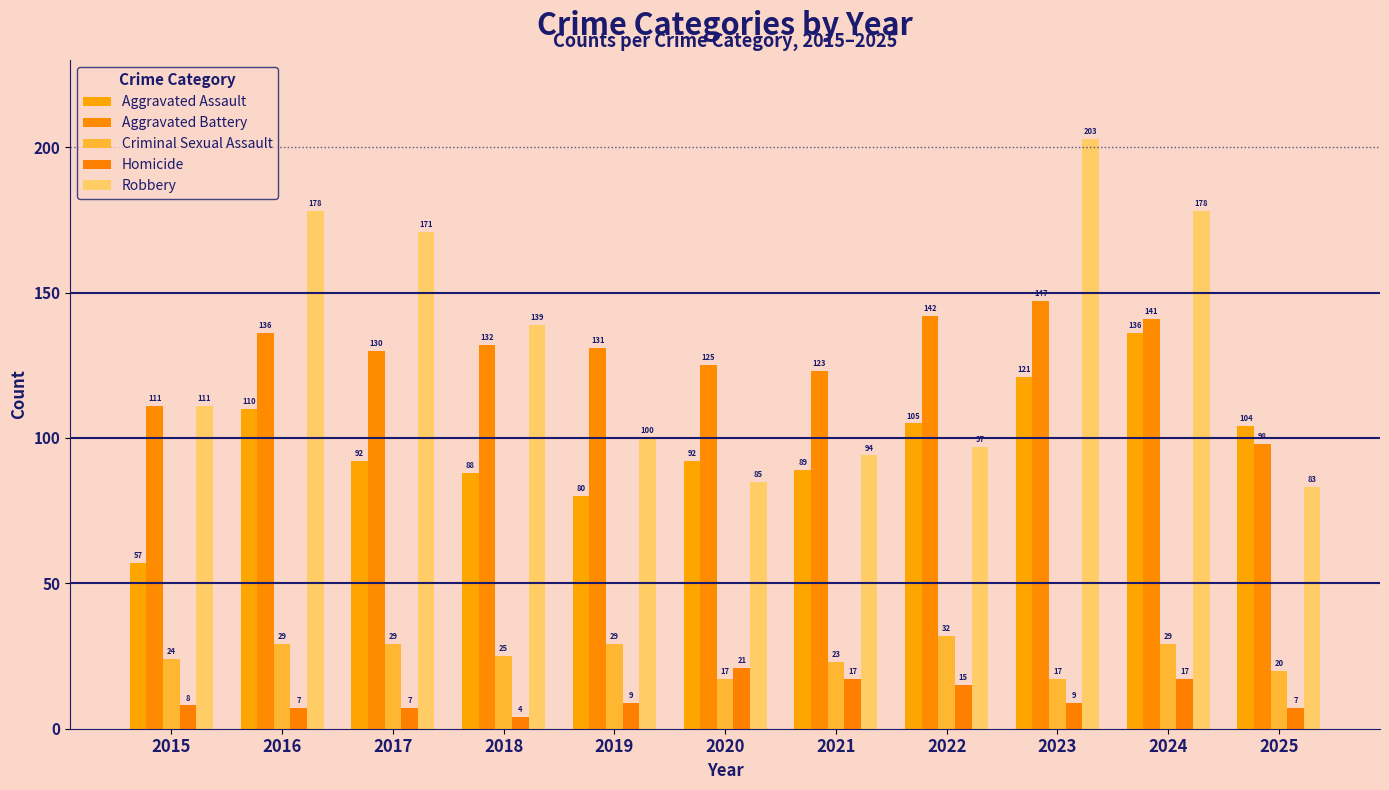

What is the average value of the Robbery series?

131